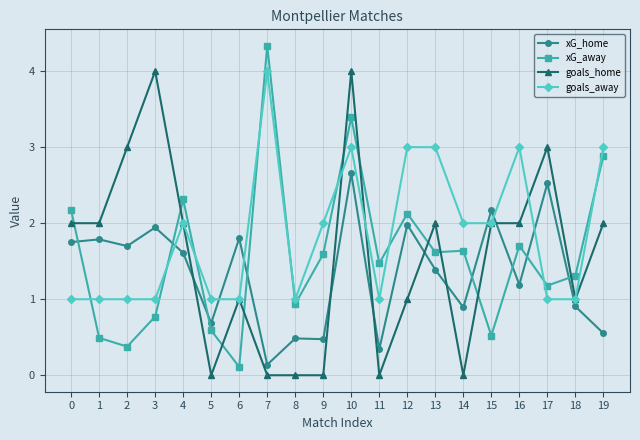

Which series ends up on top after the final intersection of goals_home and xG_away?

xG_away